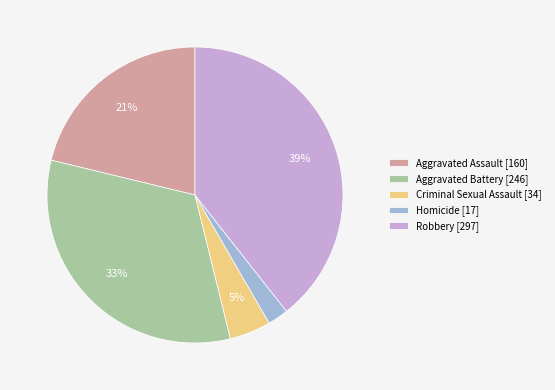

Count the number of slices in the pie.

5